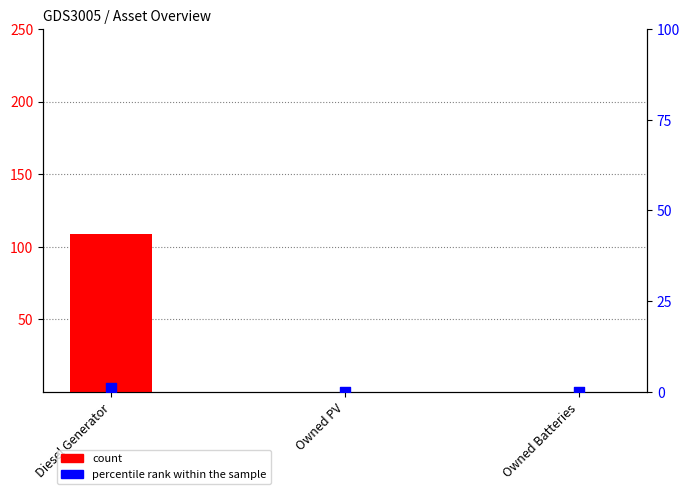

At which category is the sum across all series the highest?

Diesel Generator